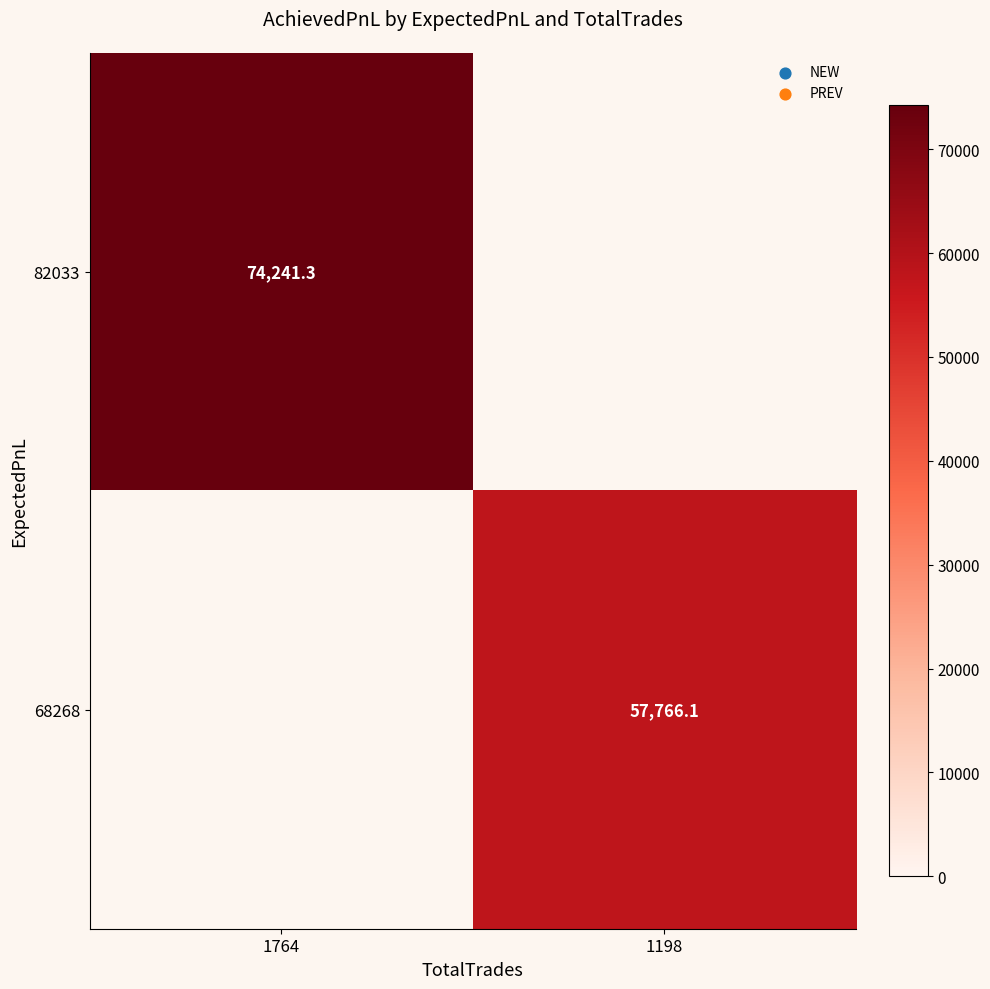

True or false: 68268 has a value of 97445.9 at 1198.

False